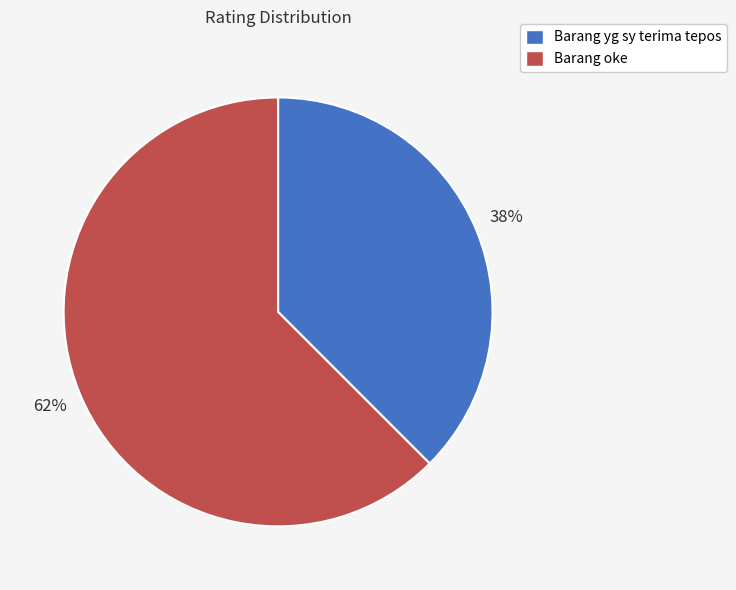

Which slice is the smallest?

Barang yg sy terima tepos